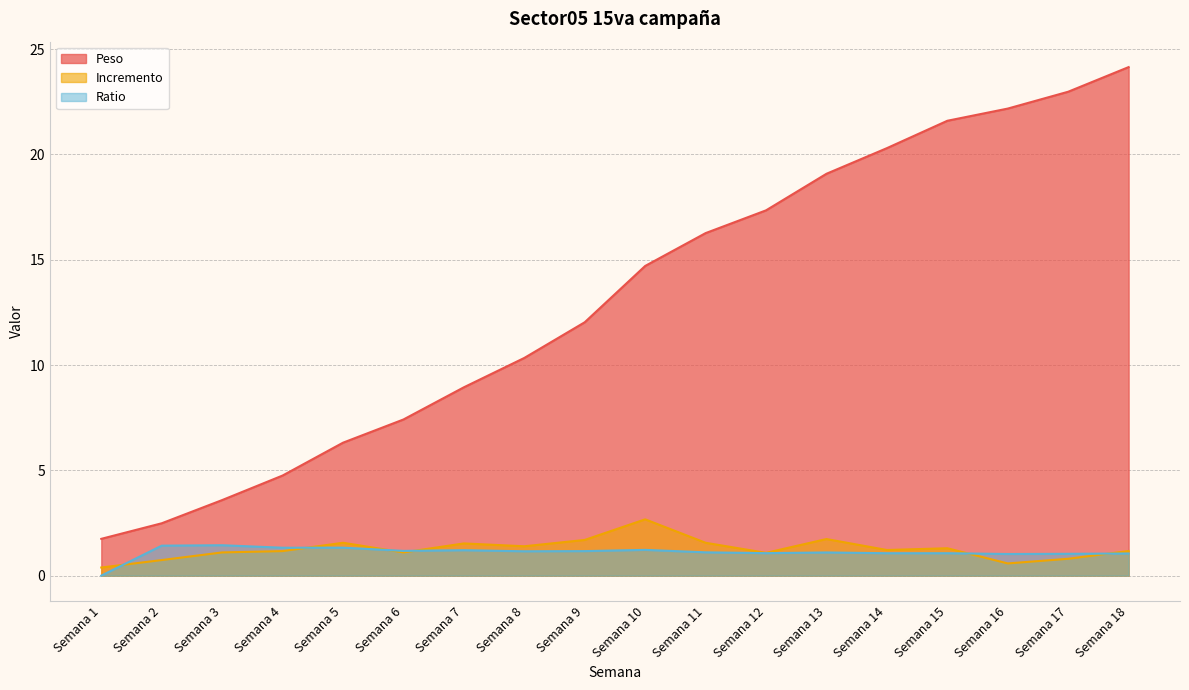

What is the sum of all Incremento values?

22.8